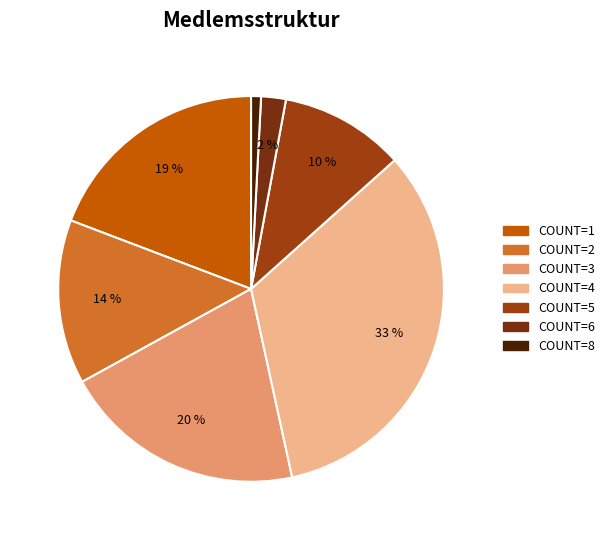

How many slices are in this pie chart?

7